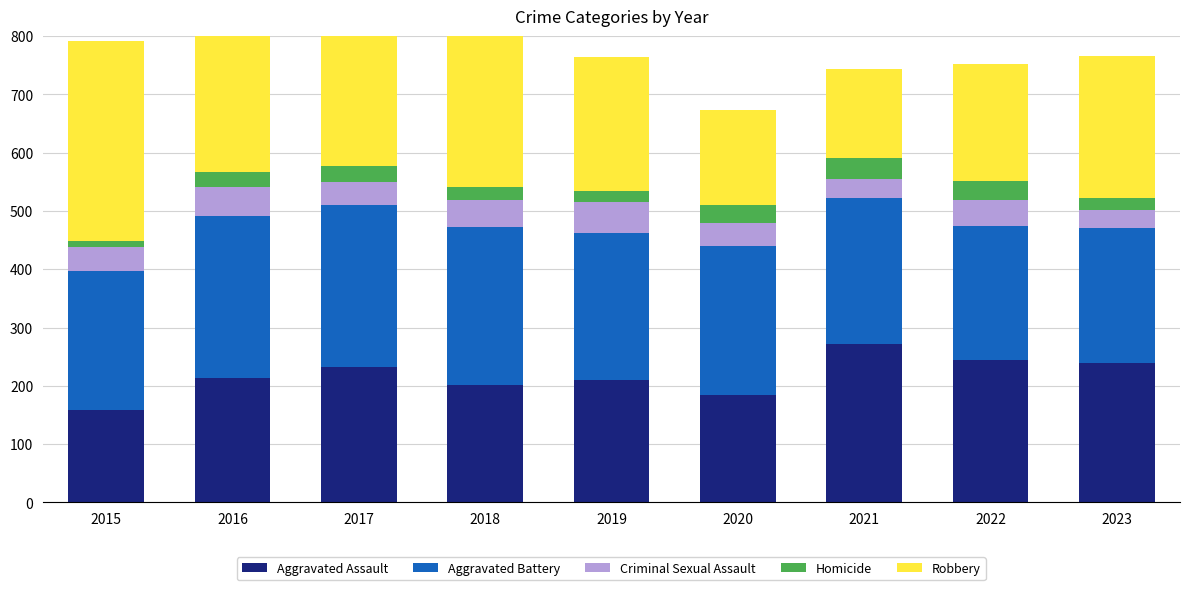

What is the difference between the second highest and second lowest values in the Criminal Sexual Assault series?

17